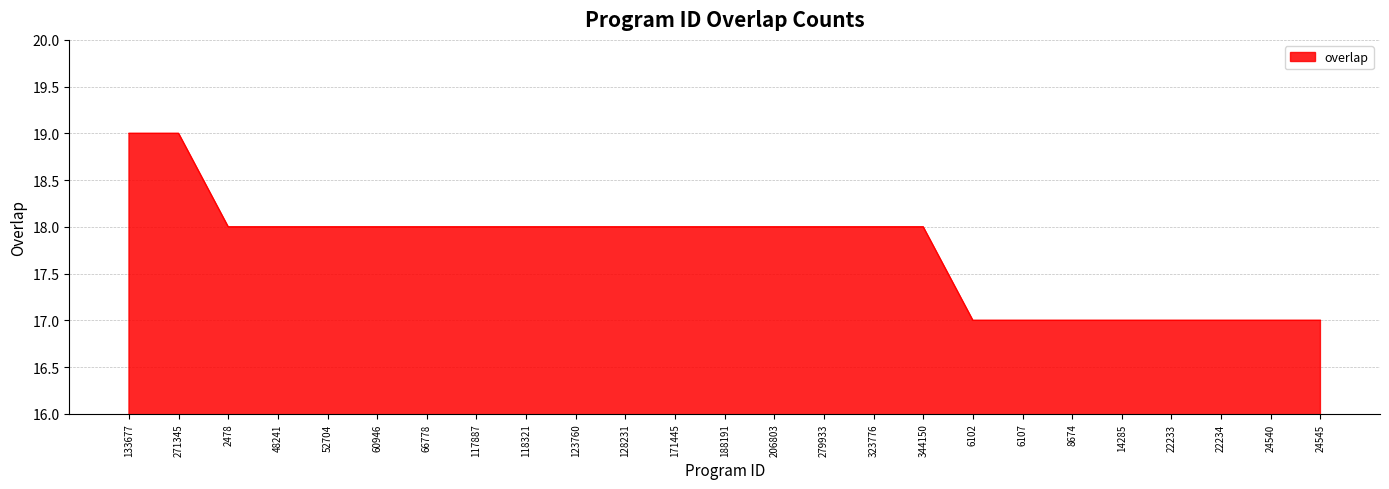

Does the chart have visible grid lines?

Yes